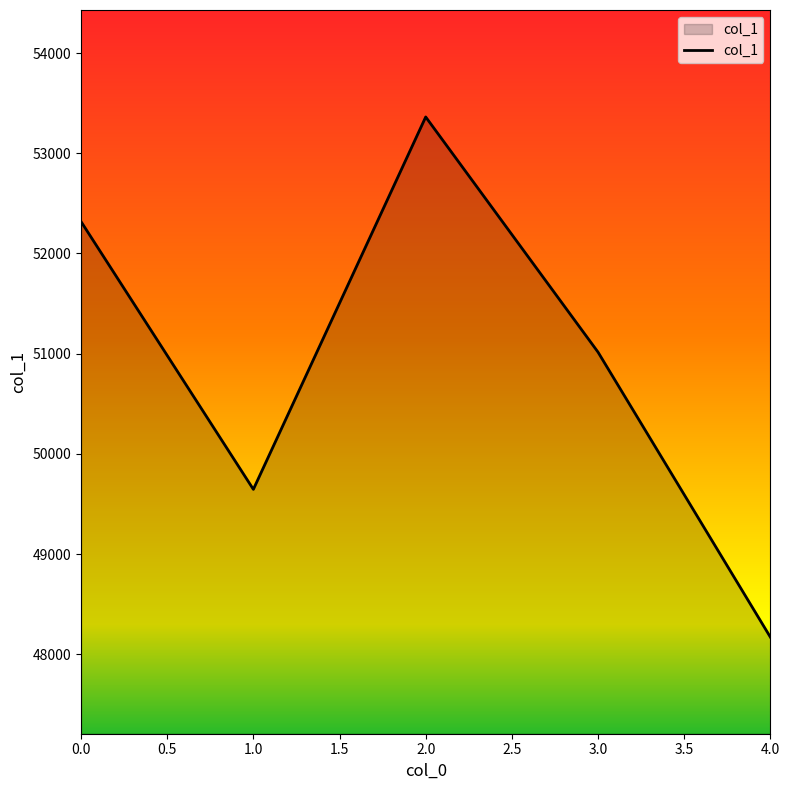

Rank the categories by value from highest to lowest.

2.0, 0.0, 3.0, 1.0, 4.0